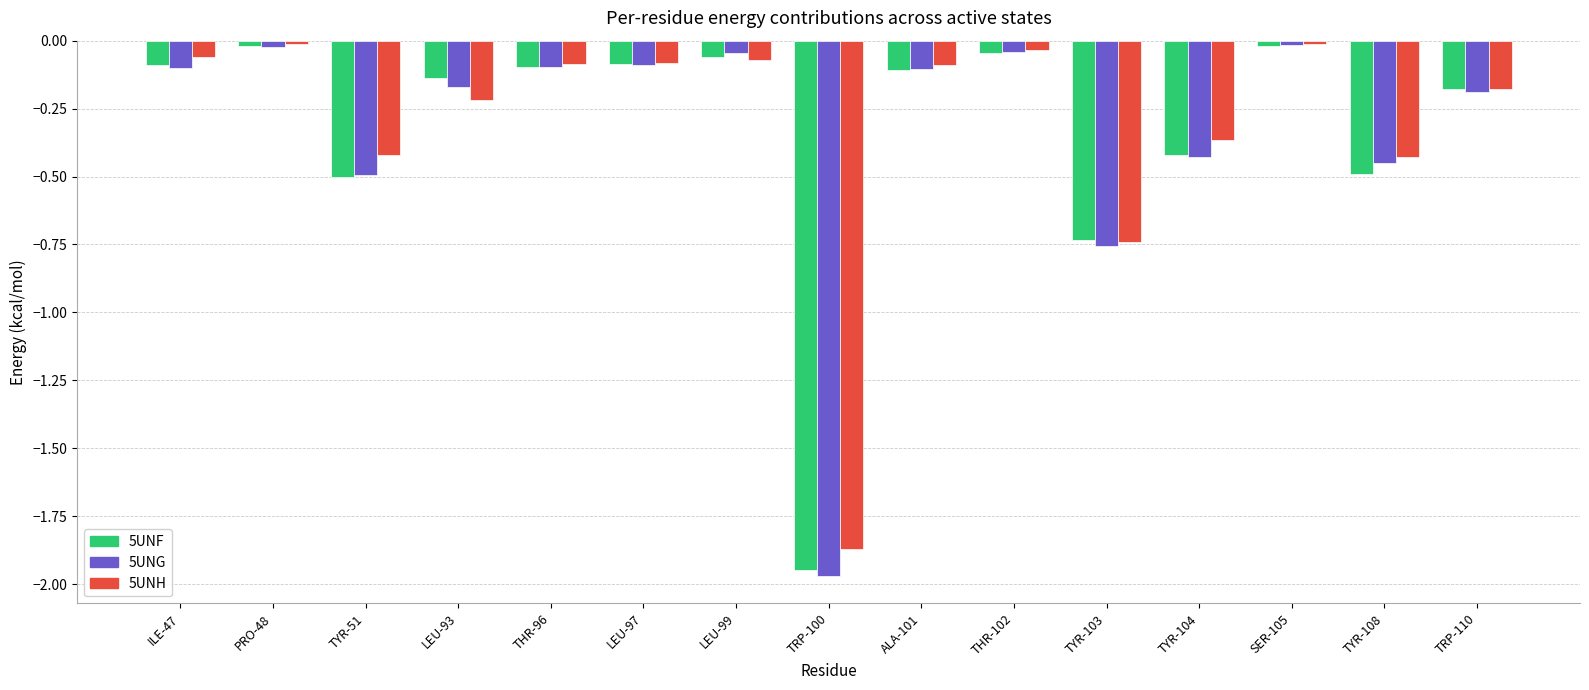

Which category has the lowest value across all series?

TRP-100